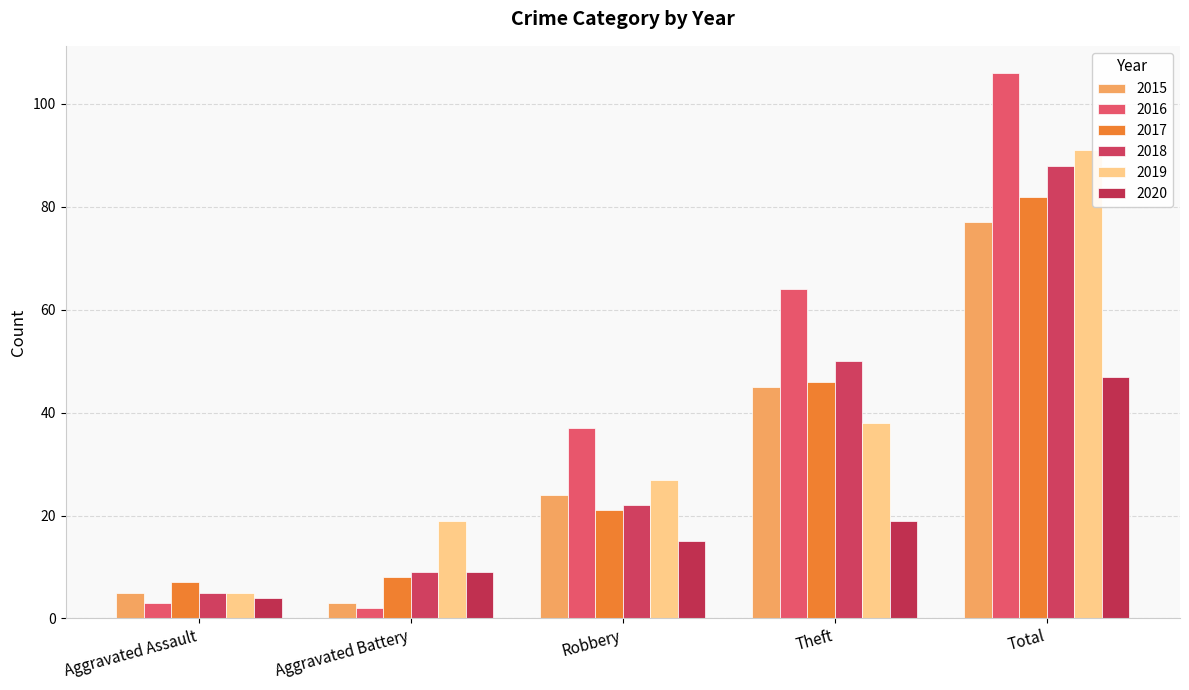

The 2019 series shows 18 at Robbery. True or false?

False